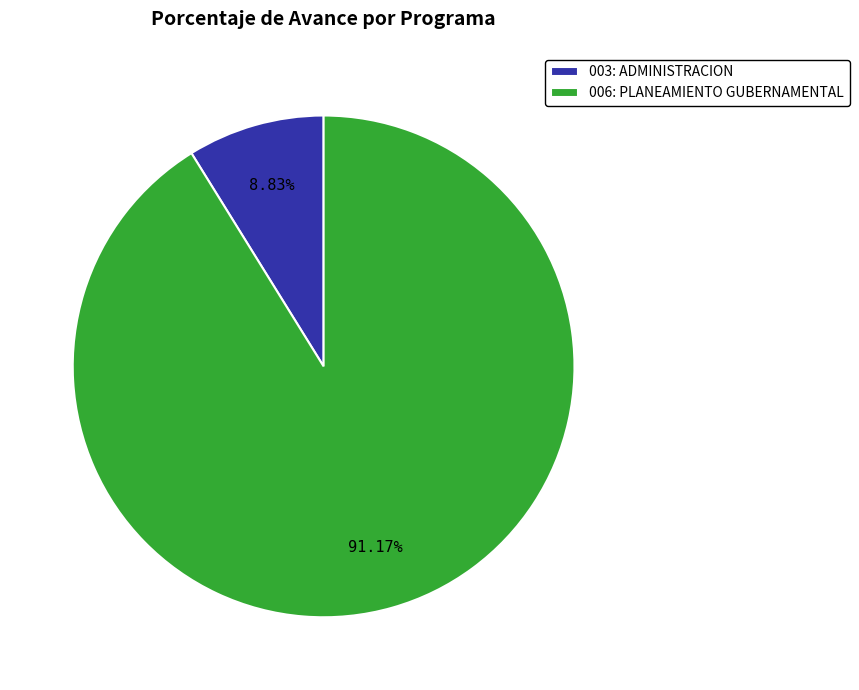

To the nearest percent, what percentage of the pie is 003: ADMINISTRACION?

9%